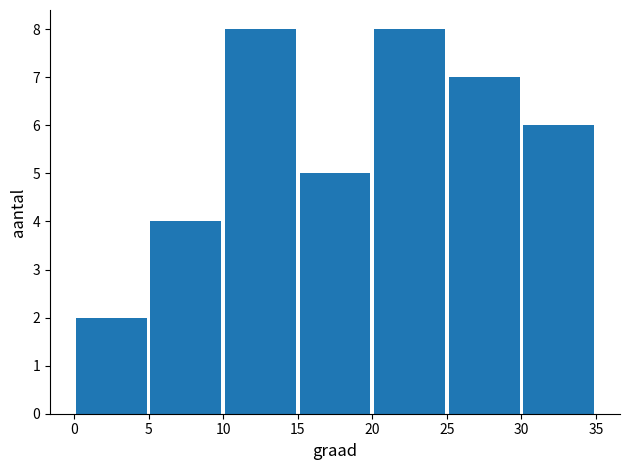

What is the difference between the second highest and minimum values?

6